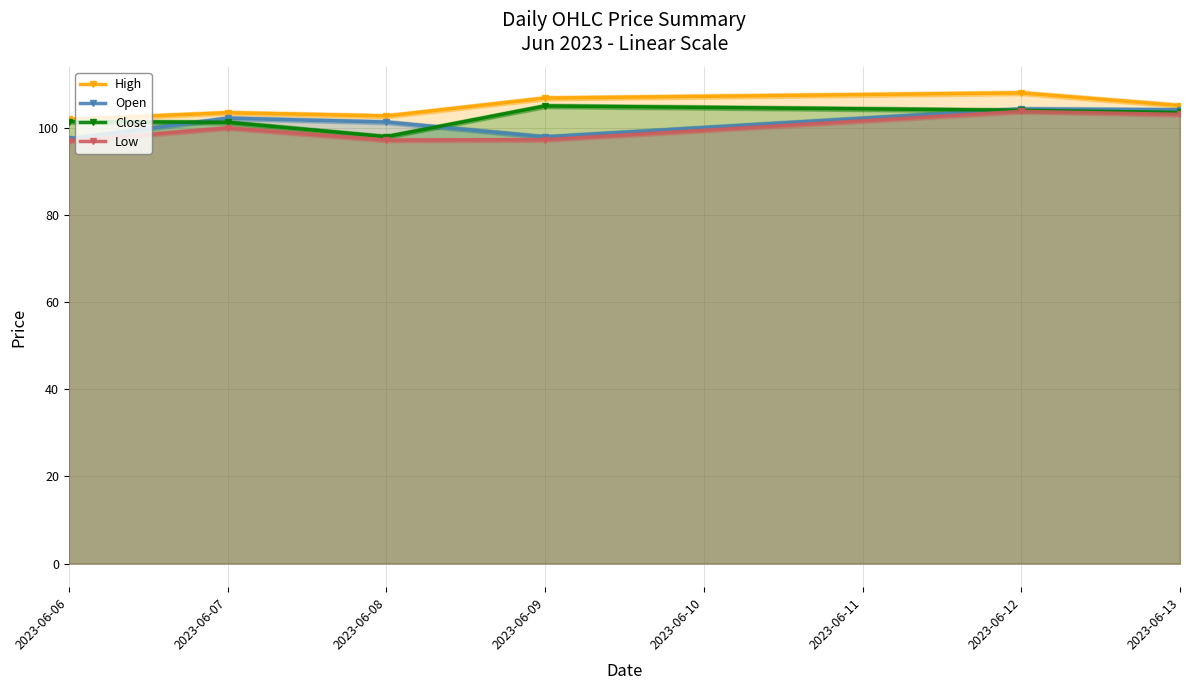

Rank the series by their average value, from lowest to highest.

Low, Open, Close, High